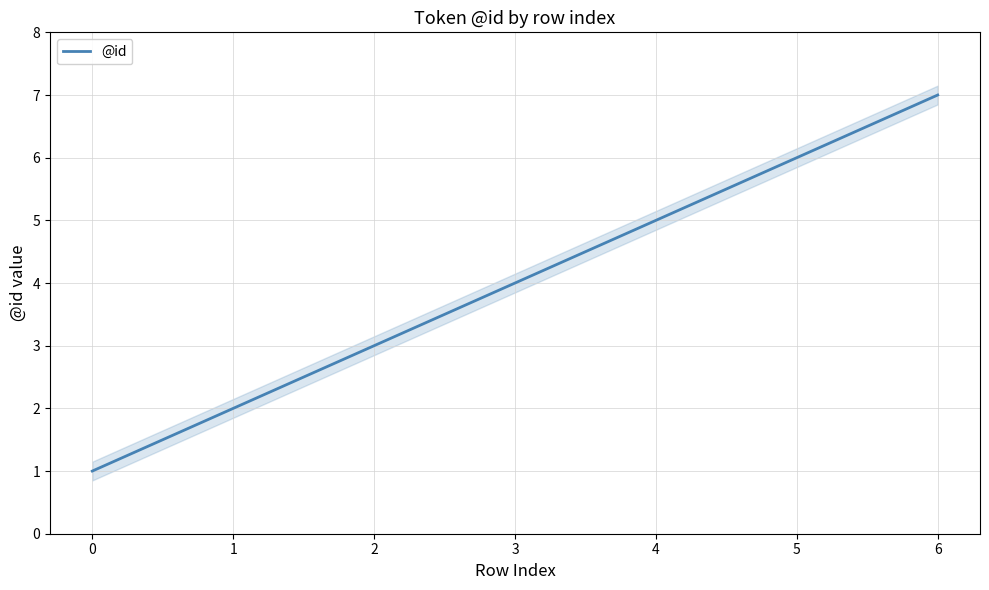

At which category does the chart reach its peak across all series?

6